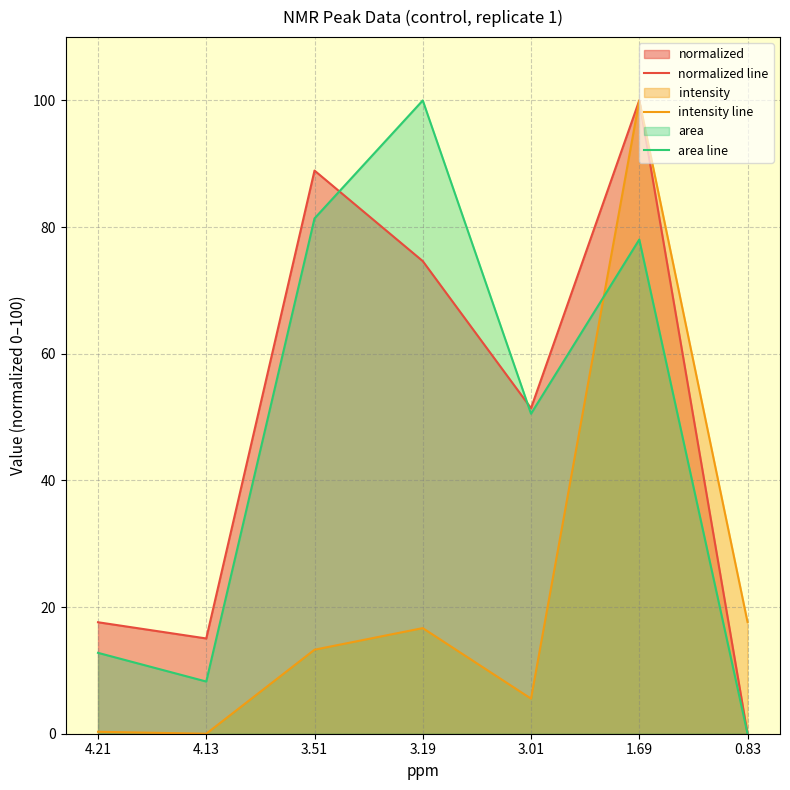

How many series are shown in this chart?

3